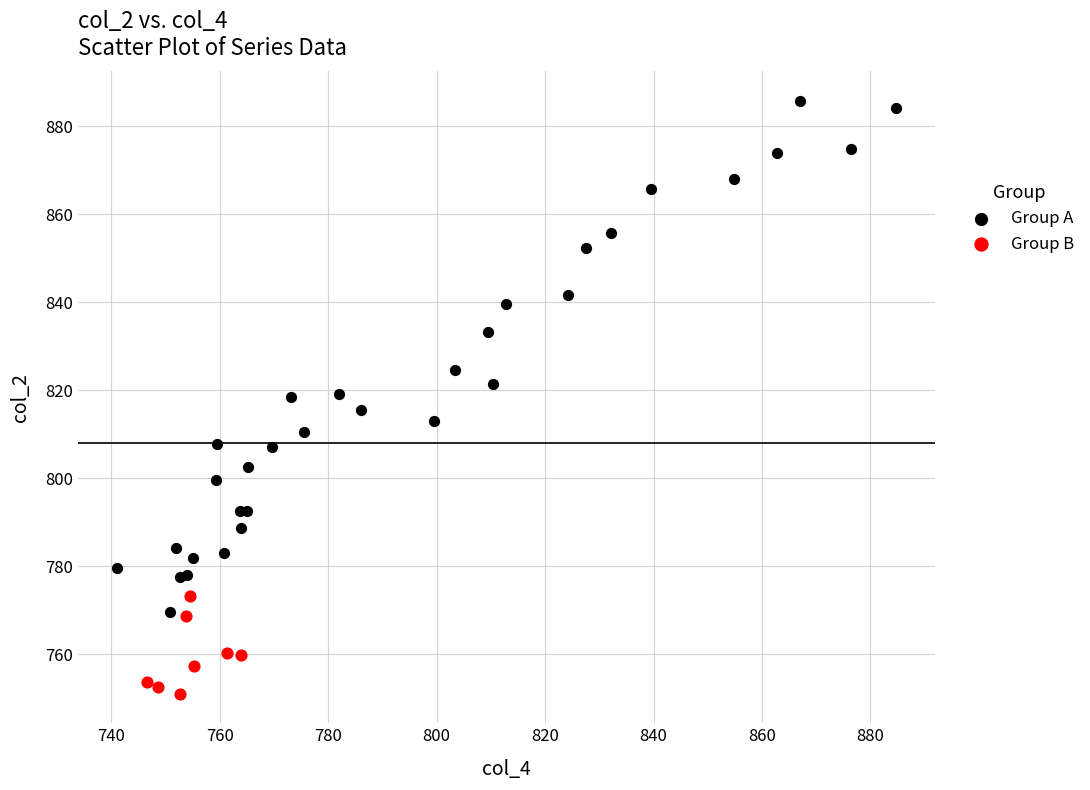

Which series reaches the maximum Y coordinate?

Group A